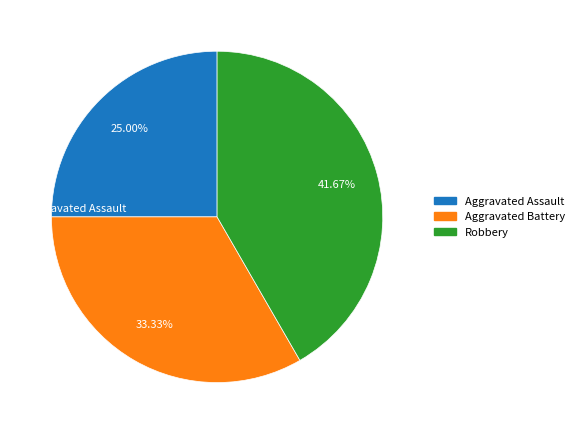

How many segments does this pie chart have?

3